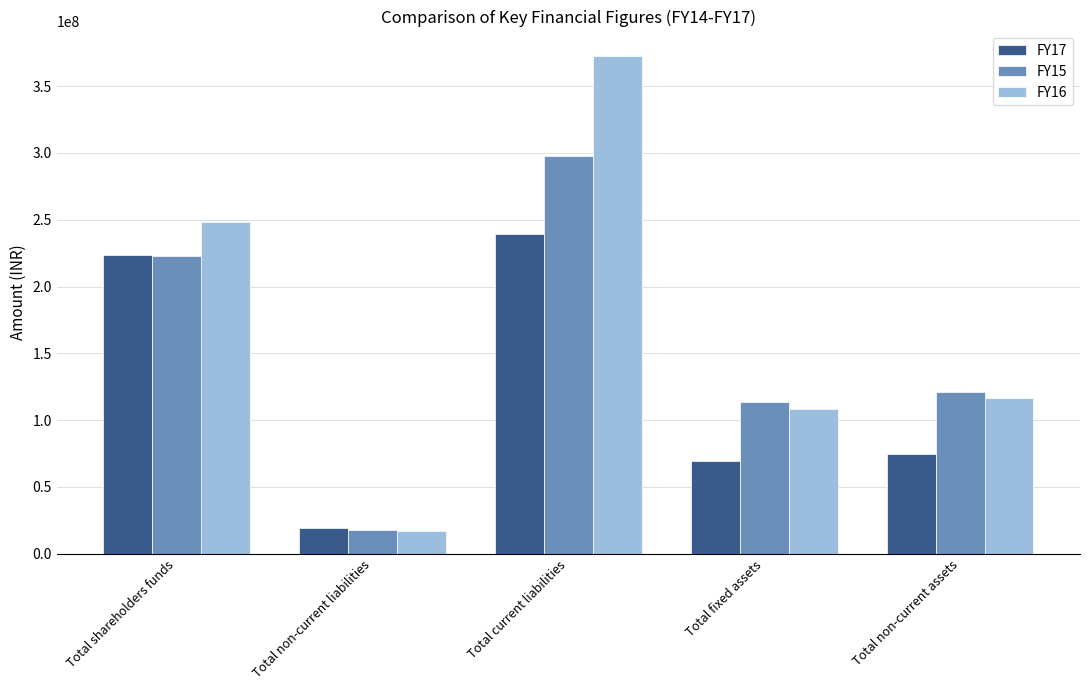

Which series has the largest total across all categories?

FY16